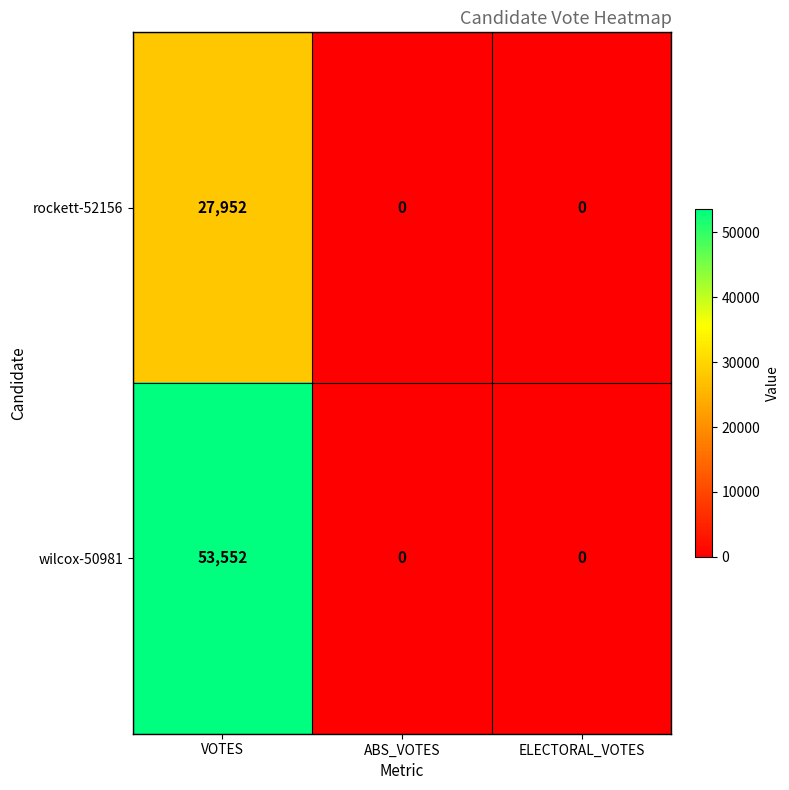

Which series has the largest range (max minus min)?

wilcox-50981